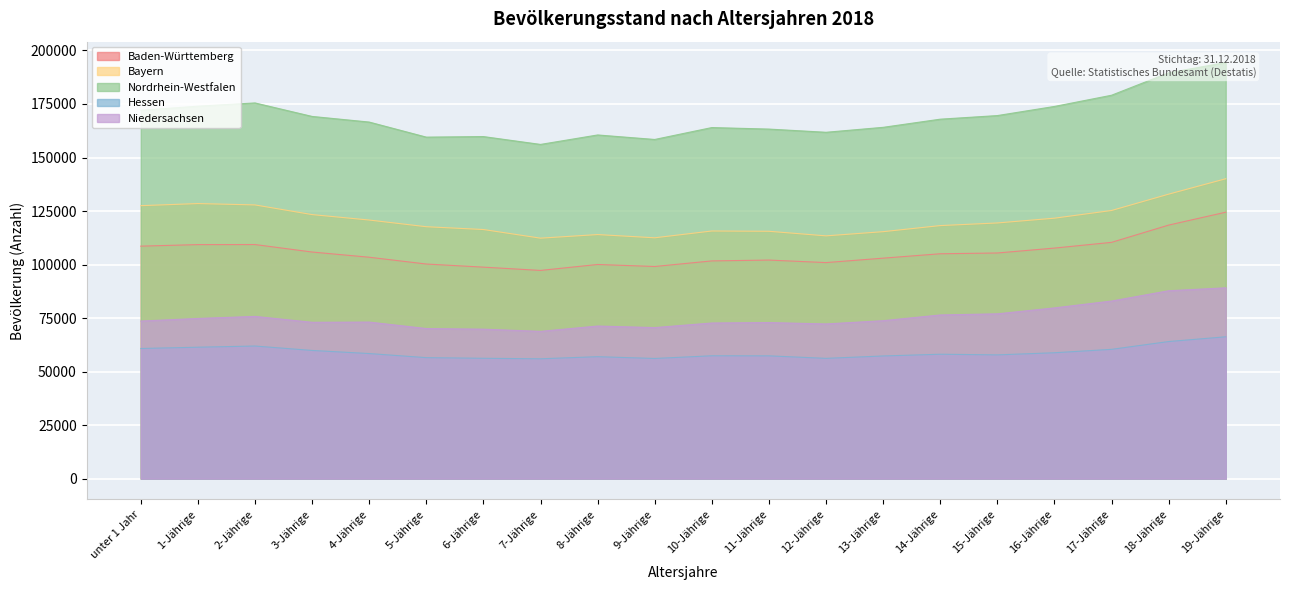

How many distinct data groups are displayed?

5